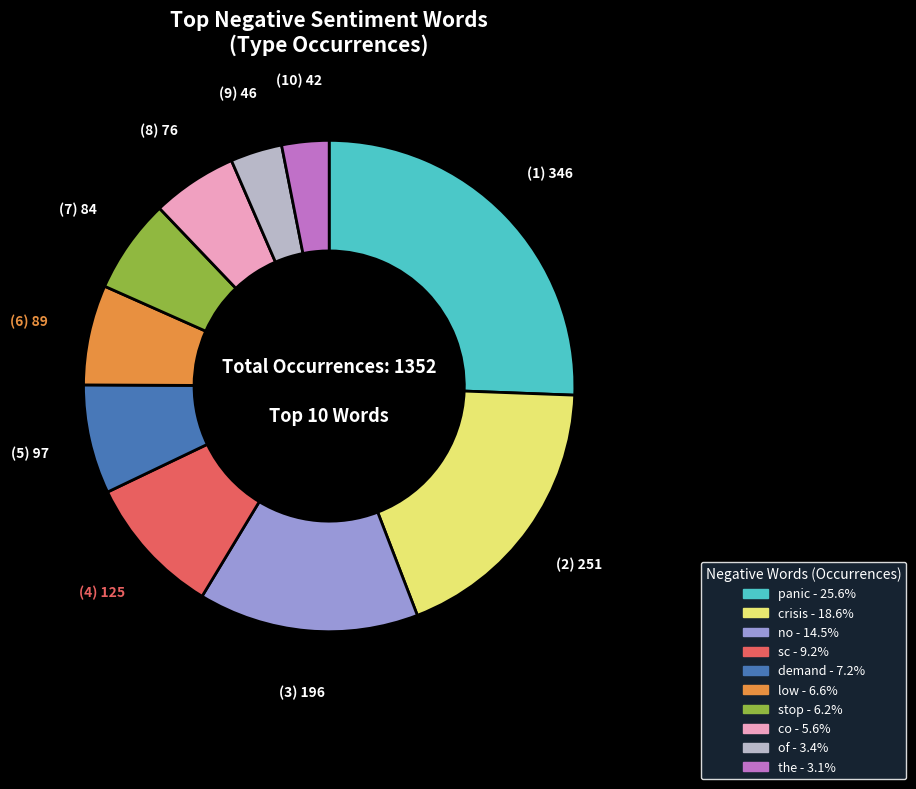

Which slice is the largest?

panic